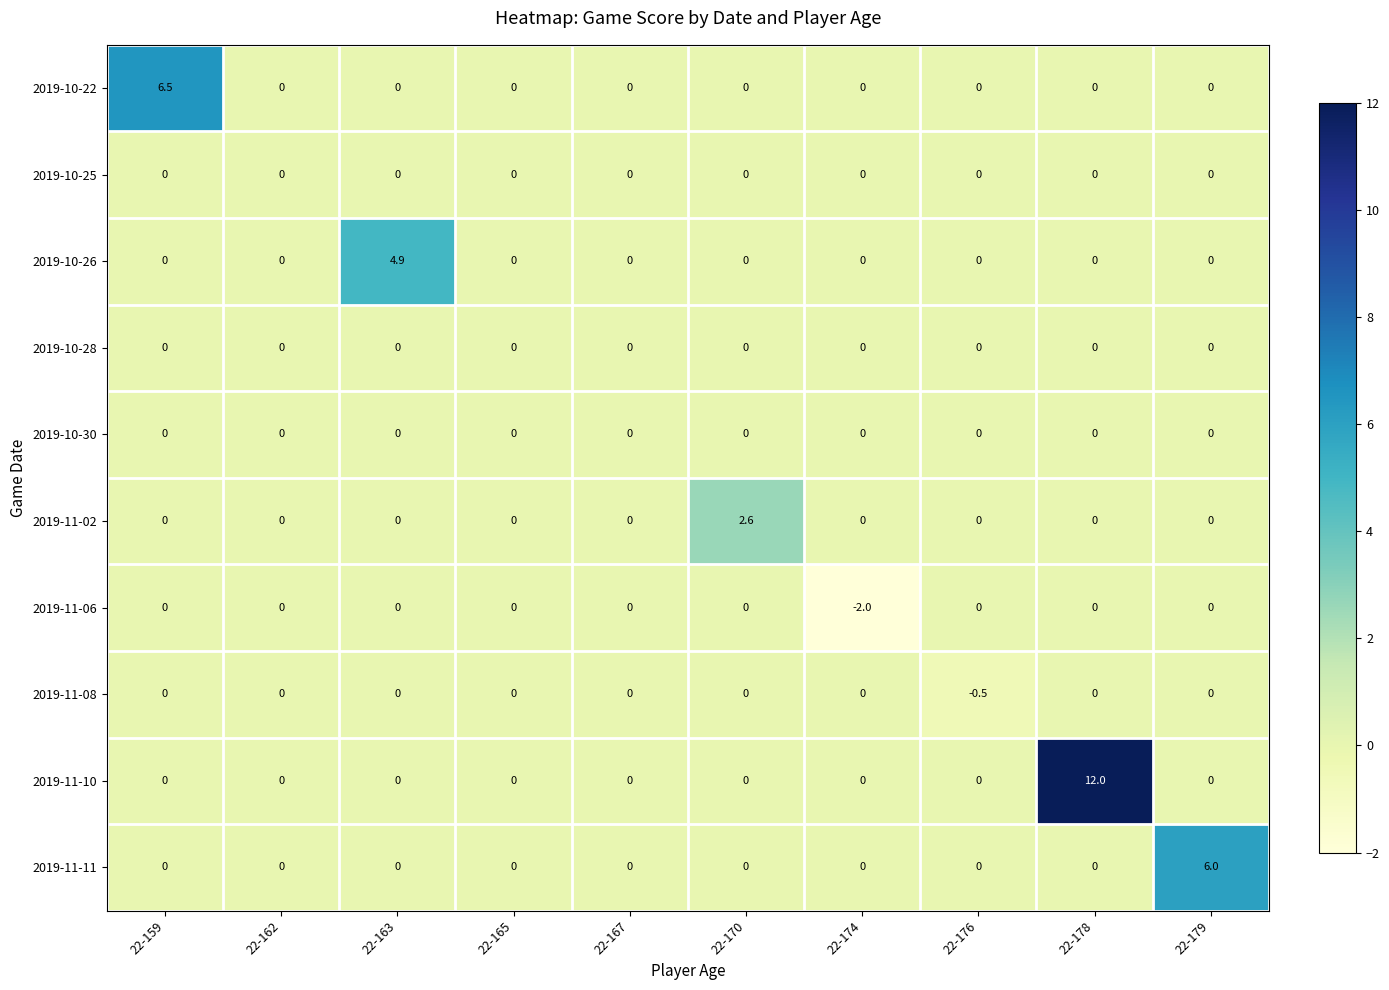

What is the sum of all 2019-10-26 values?

4.9